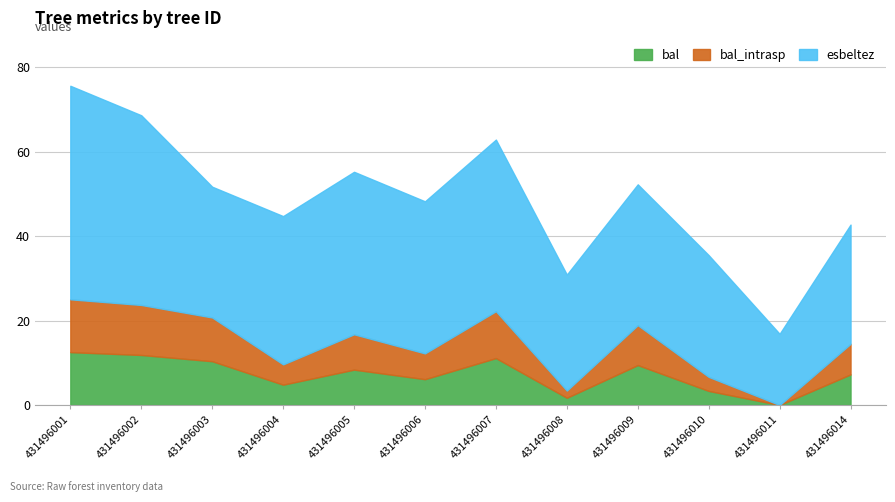

What are all the series names shown in the legend?

bal, bal_intrasp, esbeltez